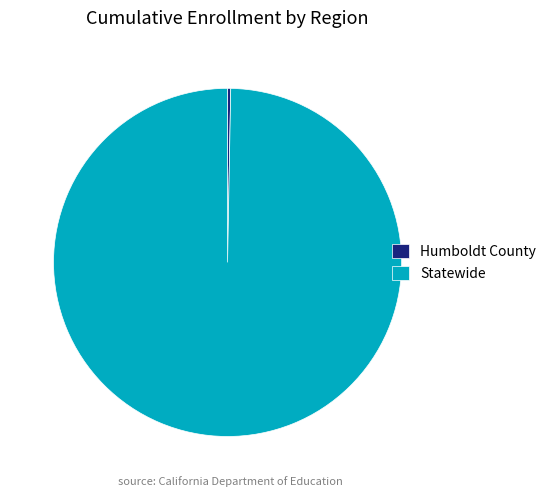

Combined, do Statewide and Humboldt County account for over 50%?

Yes